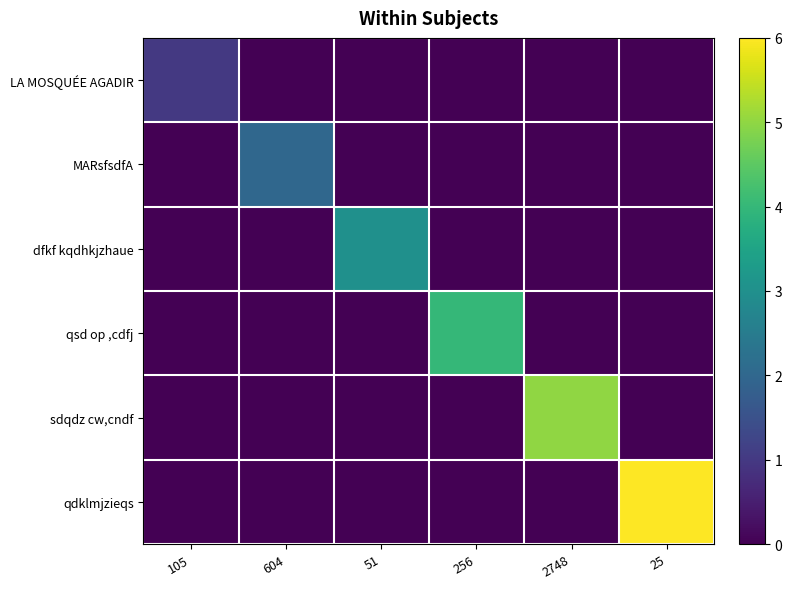

Which series changed the most between 105 and 51?

dfkf kqdhkjzhaue